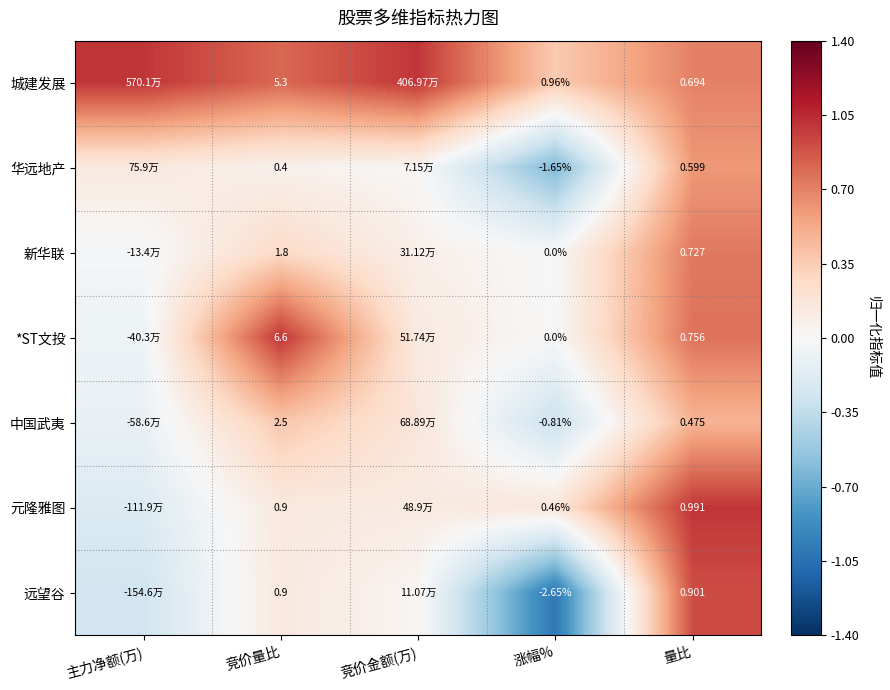

At 量比, list the series in order from largest to smallest.

元隆雅图, 远望谷, *ST文投, 新华联, 城建发展, 华远地产, 中国武夷